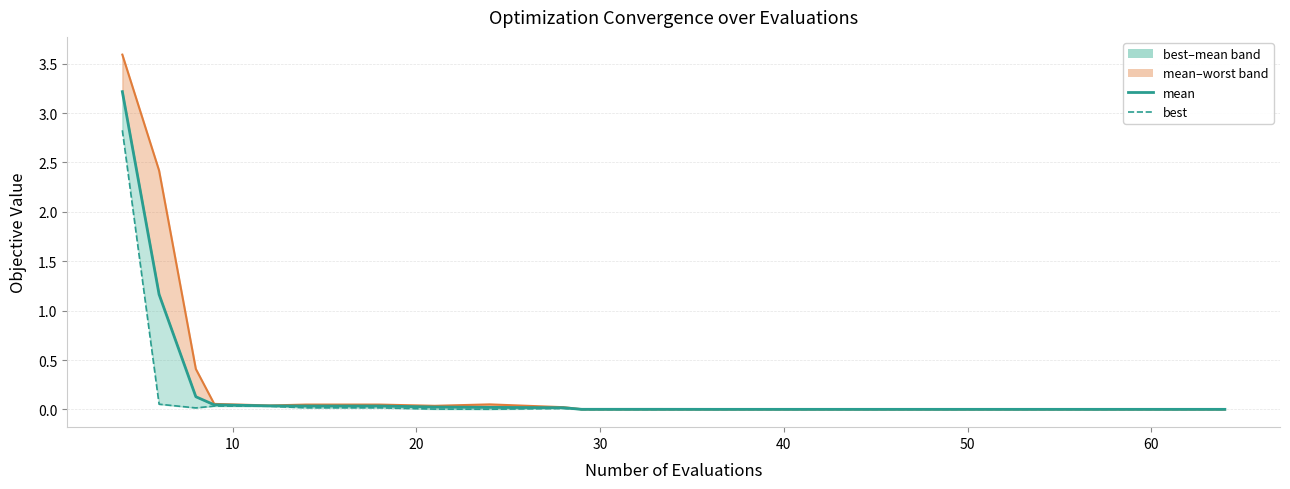

How many interior local peaks does the best line series have?

2